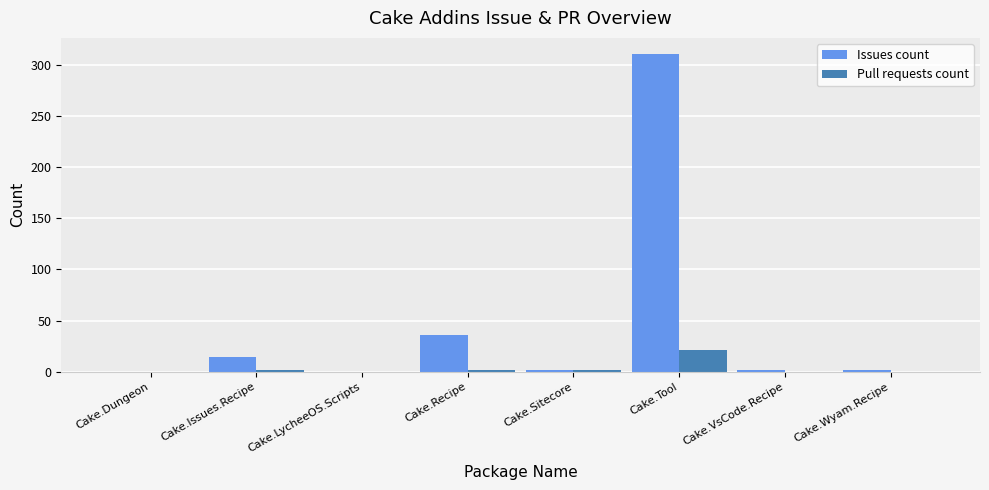

The value of Issues count at Cake.Tool is 311. True or false?

True